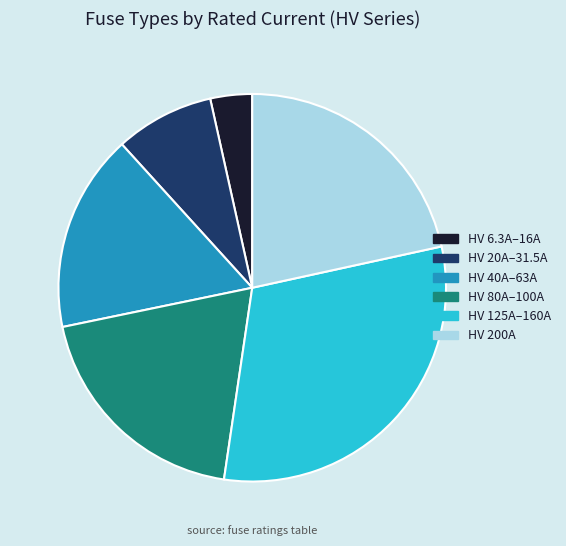

The HV 40A–63A slice represents 17% of the pie. True or false?

True